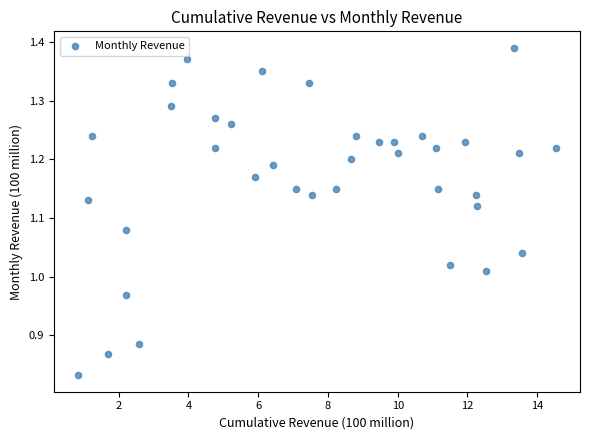

What is the range of Y values (max minus min)?

0.6